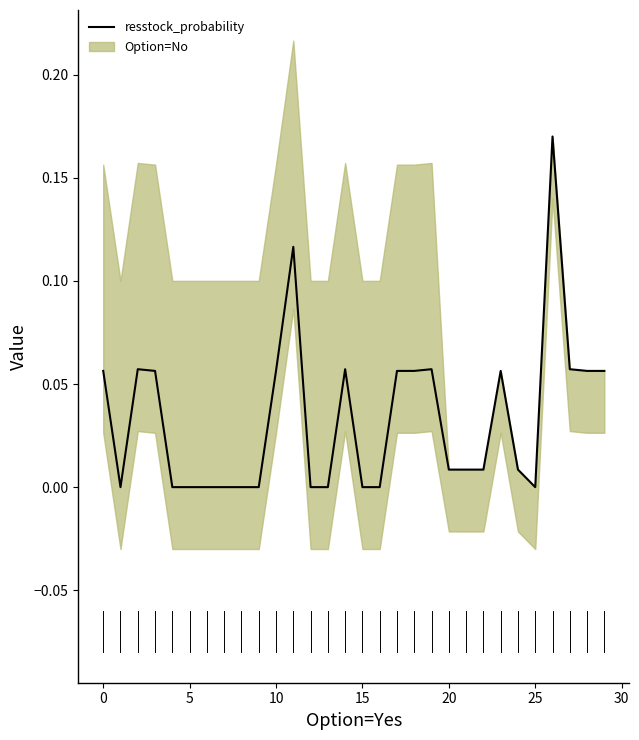

The chart shows a value of 0.0 at 28. True or false?

False